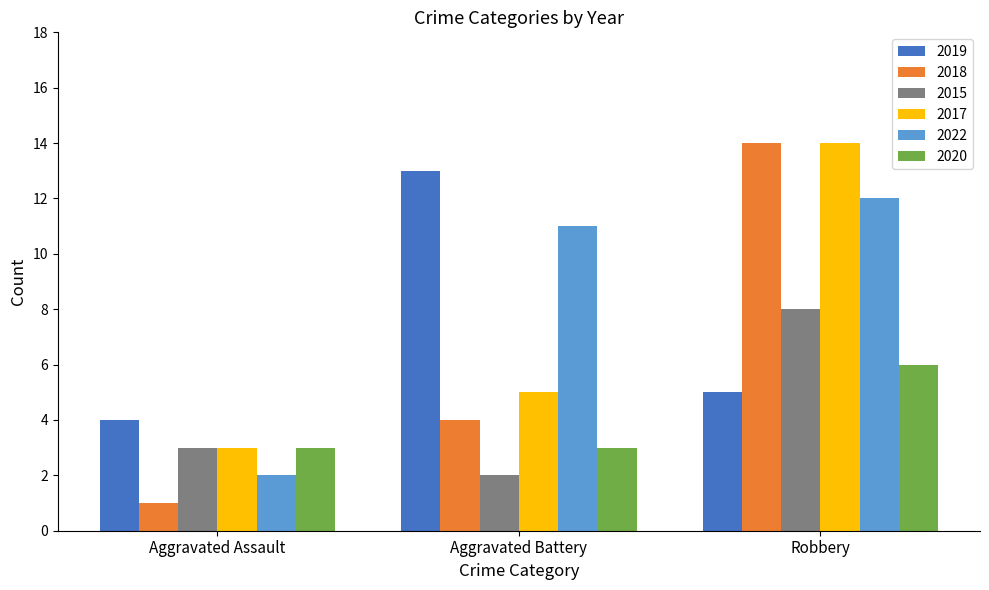

What is the value of the 2015 bar at the 3rd from the left?

8